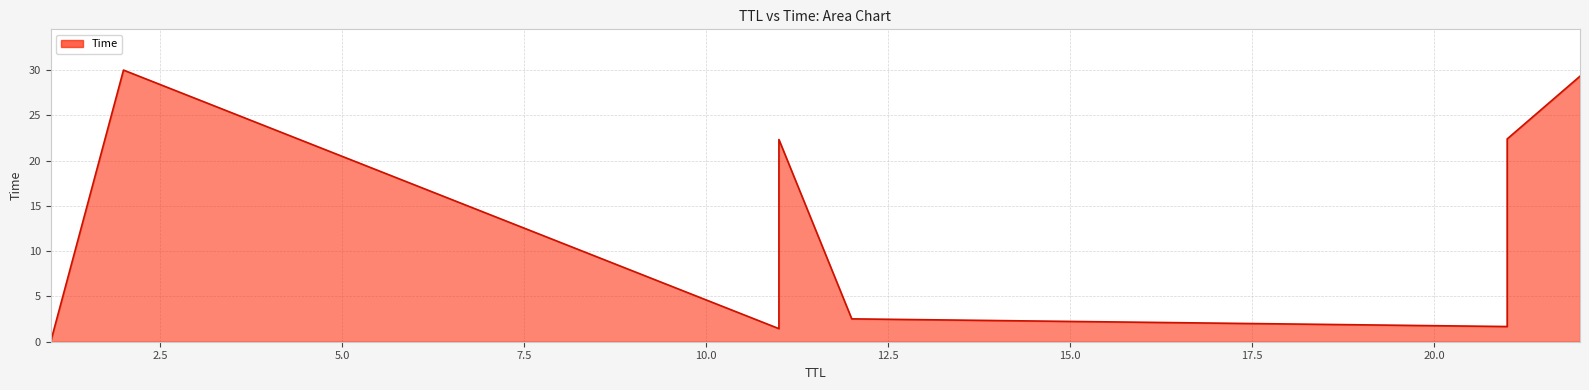

Between 1 and 11, which is larger?

11